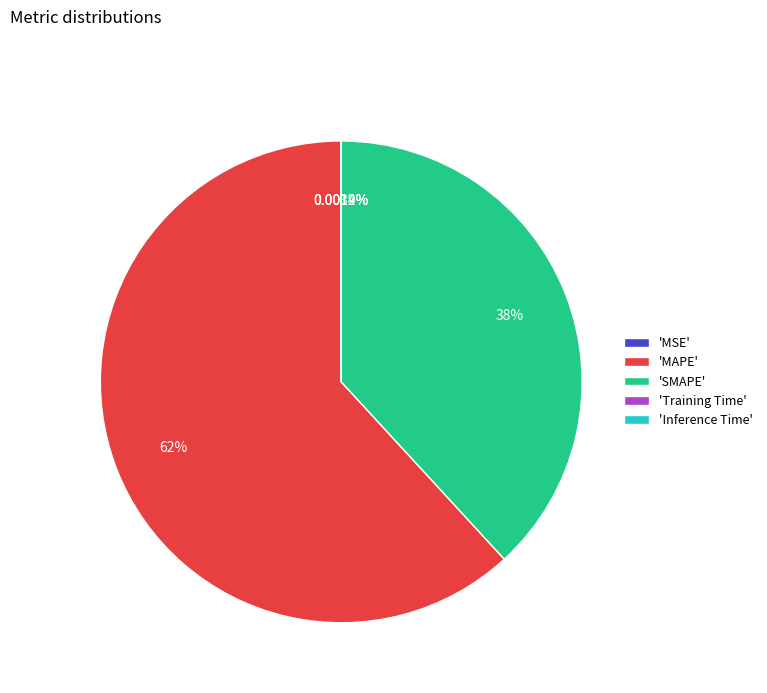

Which slice is the largest?

'MAPE'